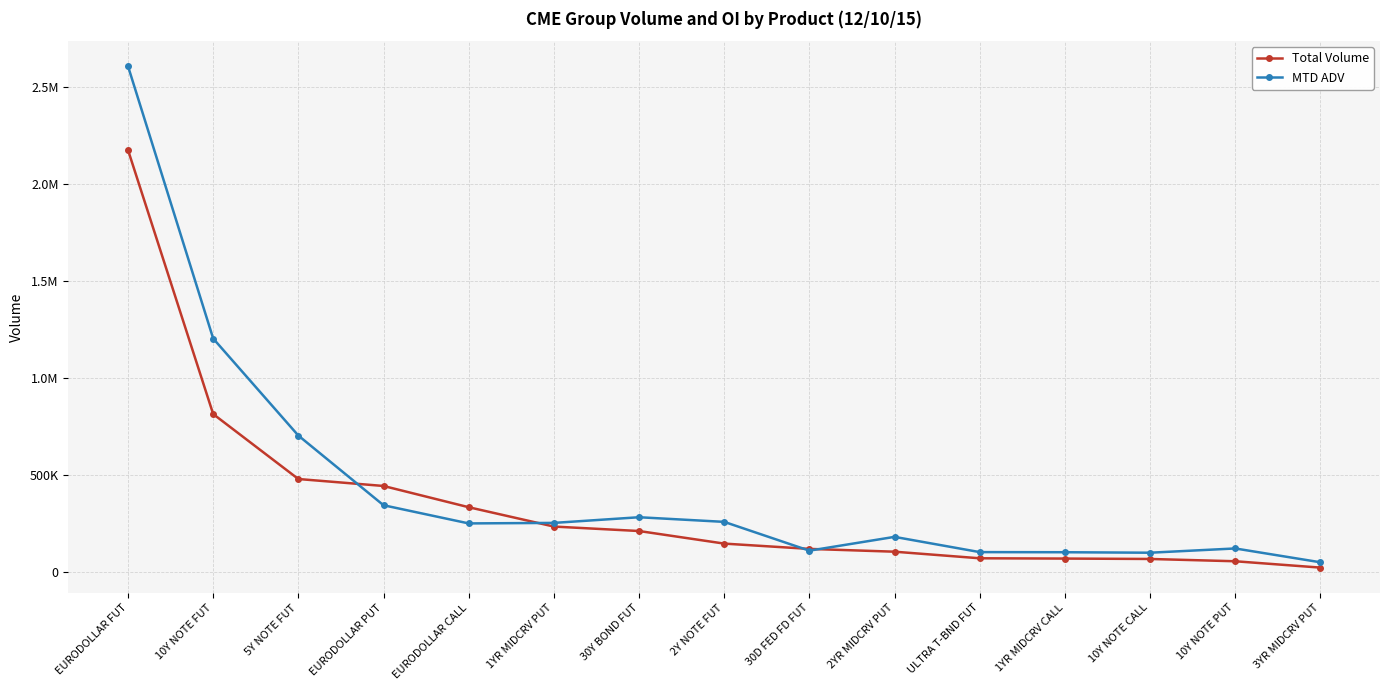

What is the sum of all MTD ADV values?

6659545.8